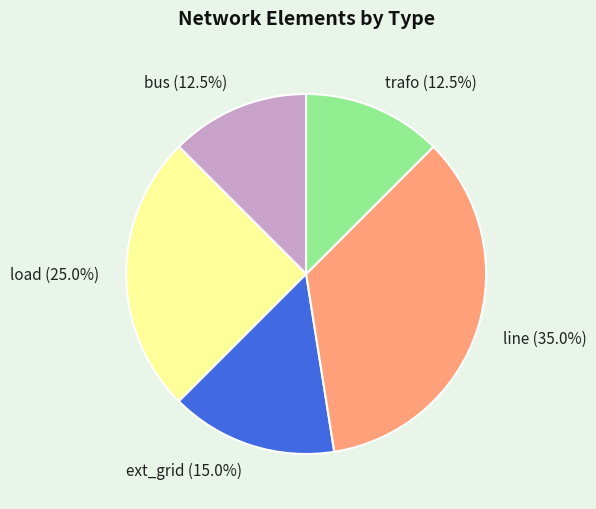

Is there any slice that represents more than half of the pie?

No